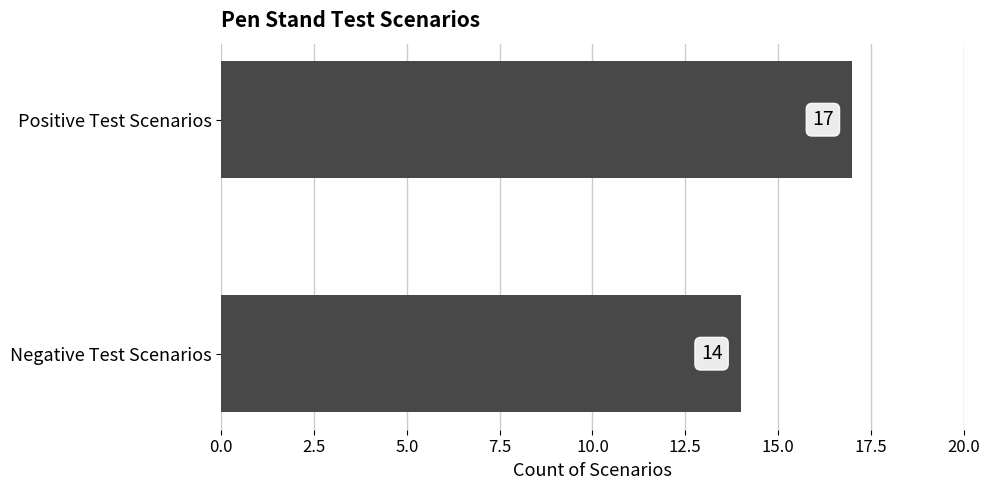

What is the difference between the values at Negative Test Scenarios and Positive Test Scenarios?

3